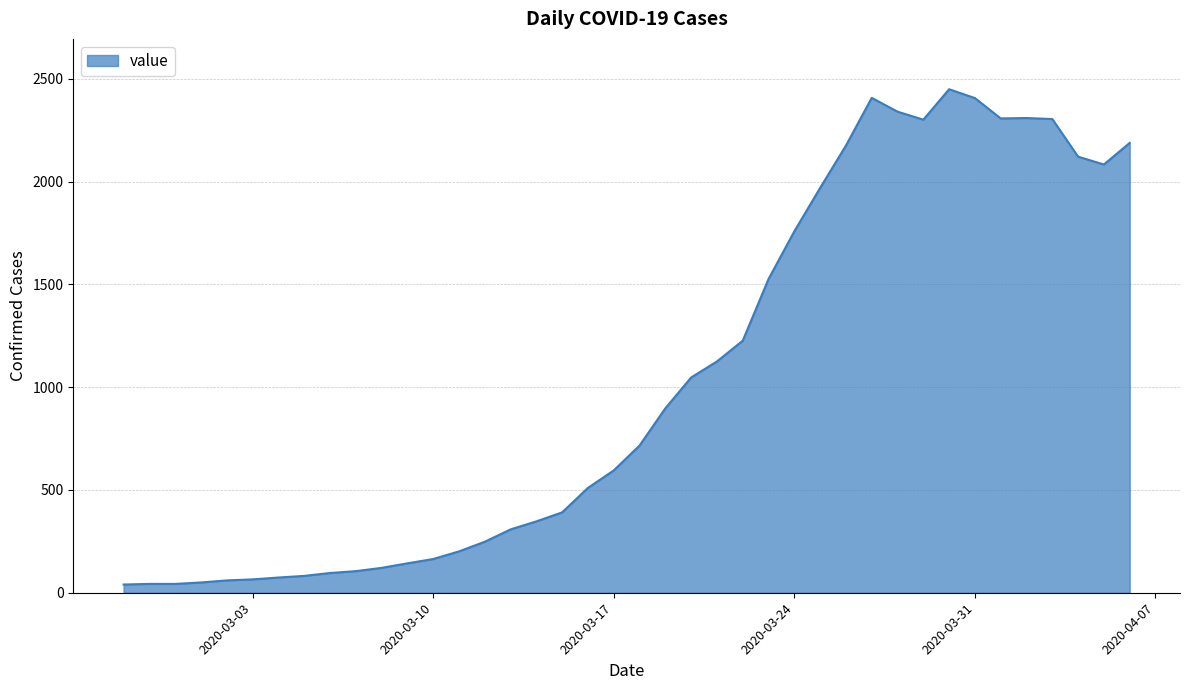

How many lines are shown in the chart?

1